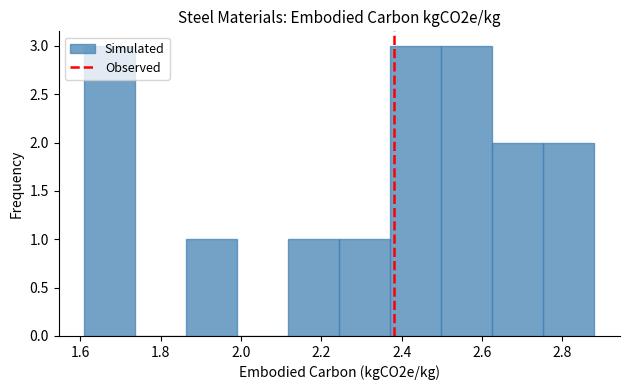

Reading left to right, transcribe this chart: for each bar, give the range it covers on the x-axis and its height. Neither the bar edges nor the heights are printed on the chart, so give them approximately, as read against the axes.

1.62 to 1.74: 3
1.74 to 1.86: 0
1.86 to 2.00: 1
2.00 to 2.12: 0
2.12 to 2.24: 1
2.24 to 2.38: 1
2.38 to 2.50: 3
2.50 to 2.62: 3
2.62 to 2.76: 2
2.76 to 2.88: 2